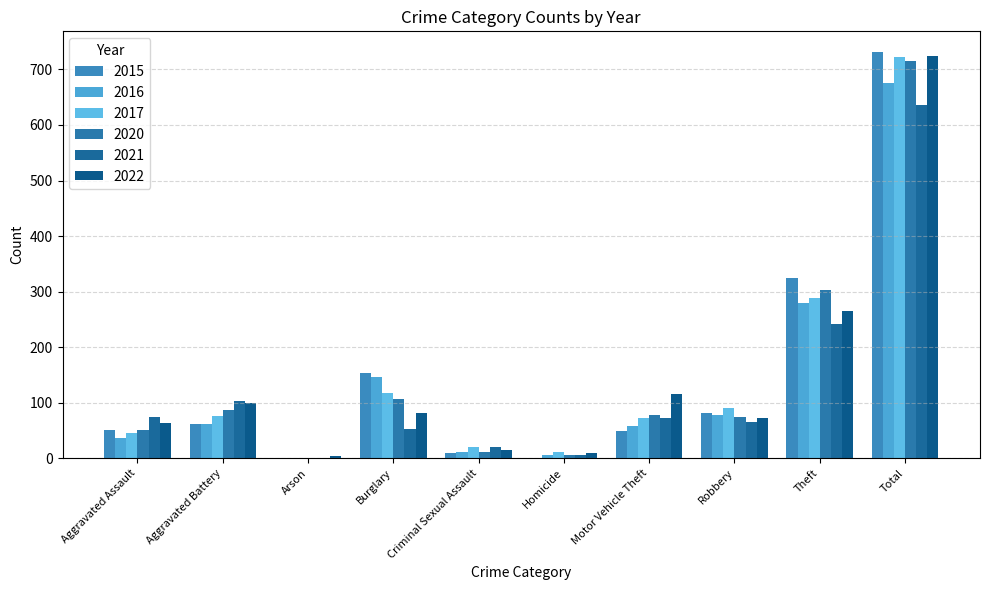

What is the total value across all series at Homicide?

38